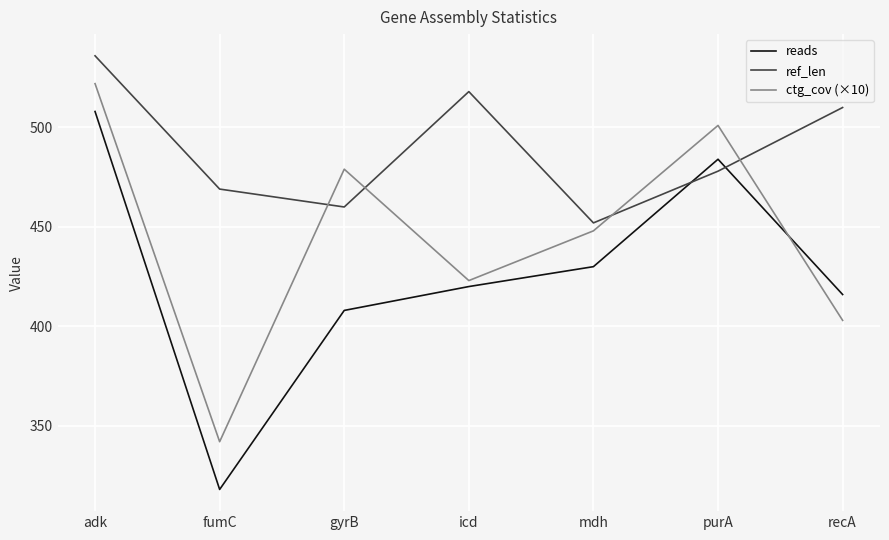

Read the ctg_cov (×10) value at fumC, to the nearest 5.

340